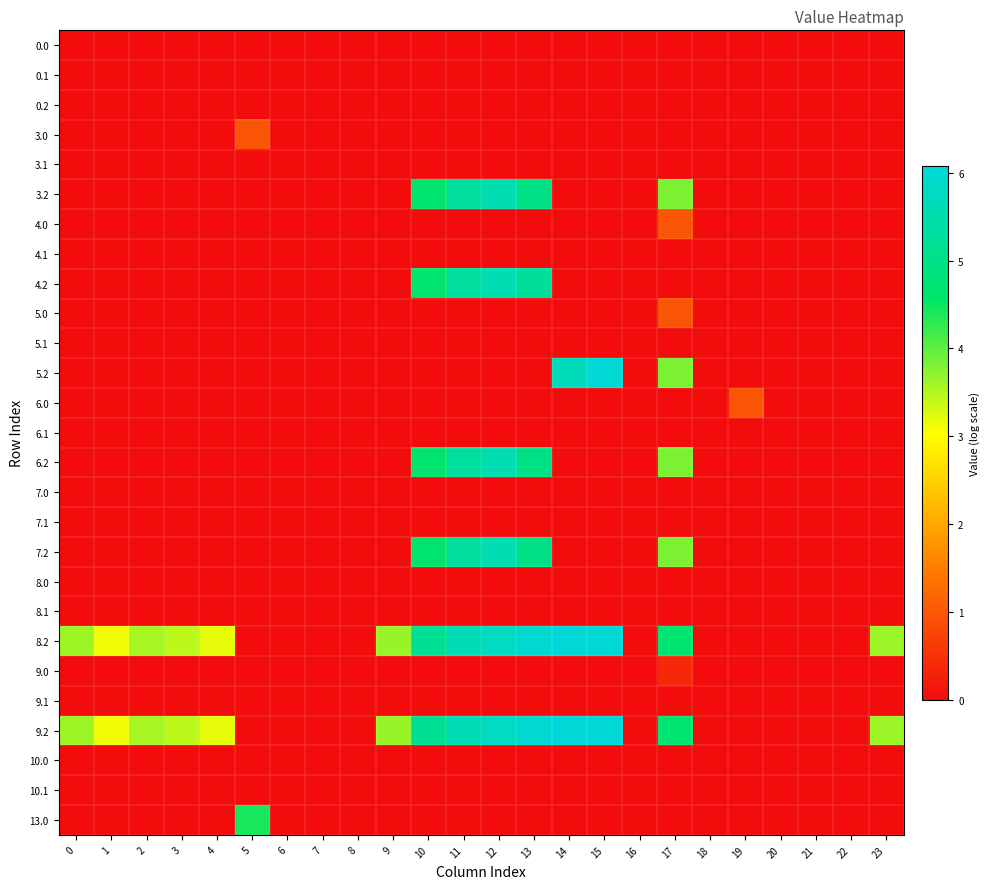

Rank the series by their maximum value, from lowest to highest.

0.0, 0.1, 0.2, 3.1, 4.1, 5.1, 6.1, 7.0, 7.1, 8.0, 8.1, 9.1, 10.0, 10.1, 9.0, 4.0, 5.0, 6.0, 3.0, 13.0, 3.2, 4.2, 6.2, 7.2, 5.2, 8.2, 9.2